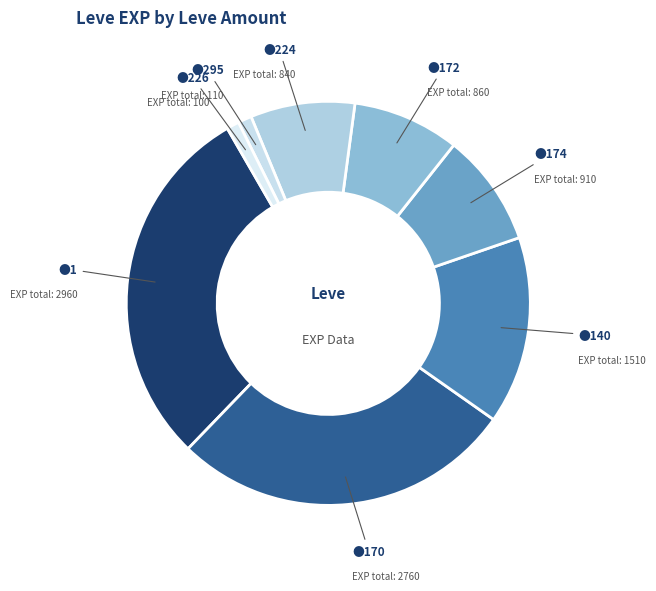

Count the number of slices in the pie.

8